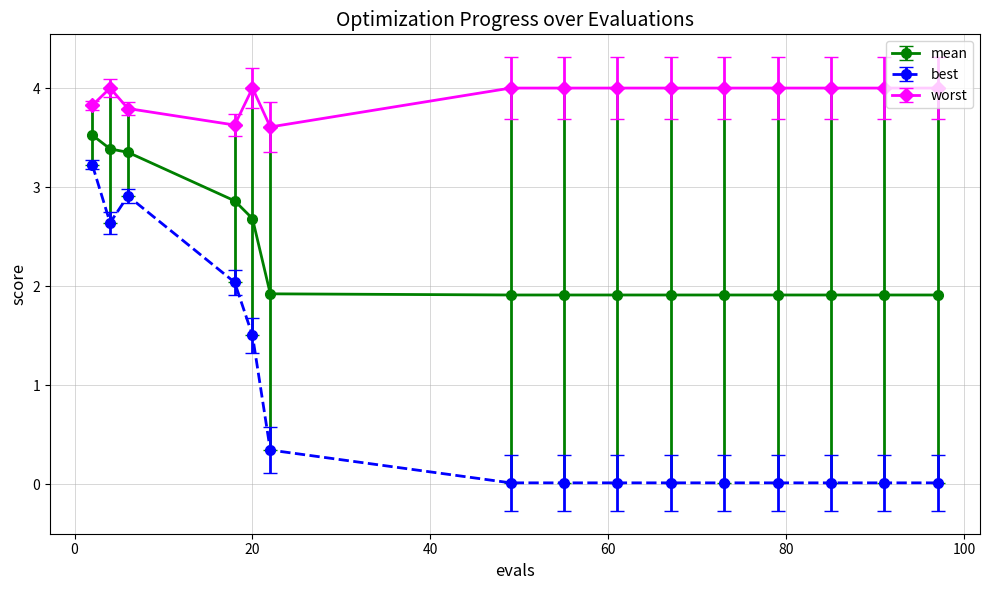

Rank the series by their maximum value, from lowest to highest.

best, mean, worst